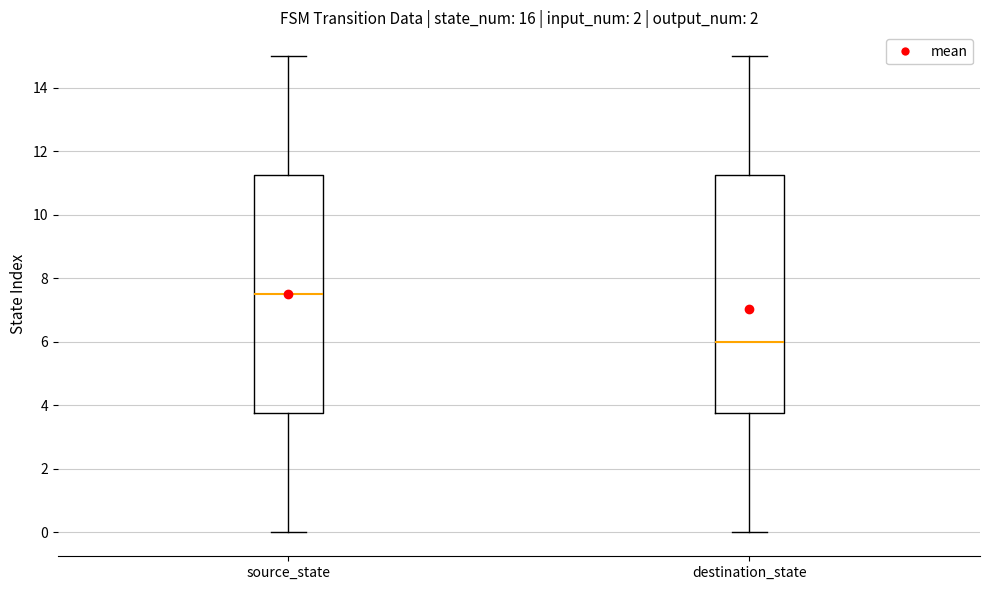

Reading left to right, transcribe this box plot: for each box, give where its median line is, the range the box spans, and where its two whiskers end, as read against the y-axis. The values are not printed on the chart, so give them approximately, as read against the axis.

source_state: median 7.6, box 3.8 to 11.2, whiskers 0.0 to 15.0
destination_state: median 6.0, box 3.8 to 11.2, whiskers 0.0 to 15.0